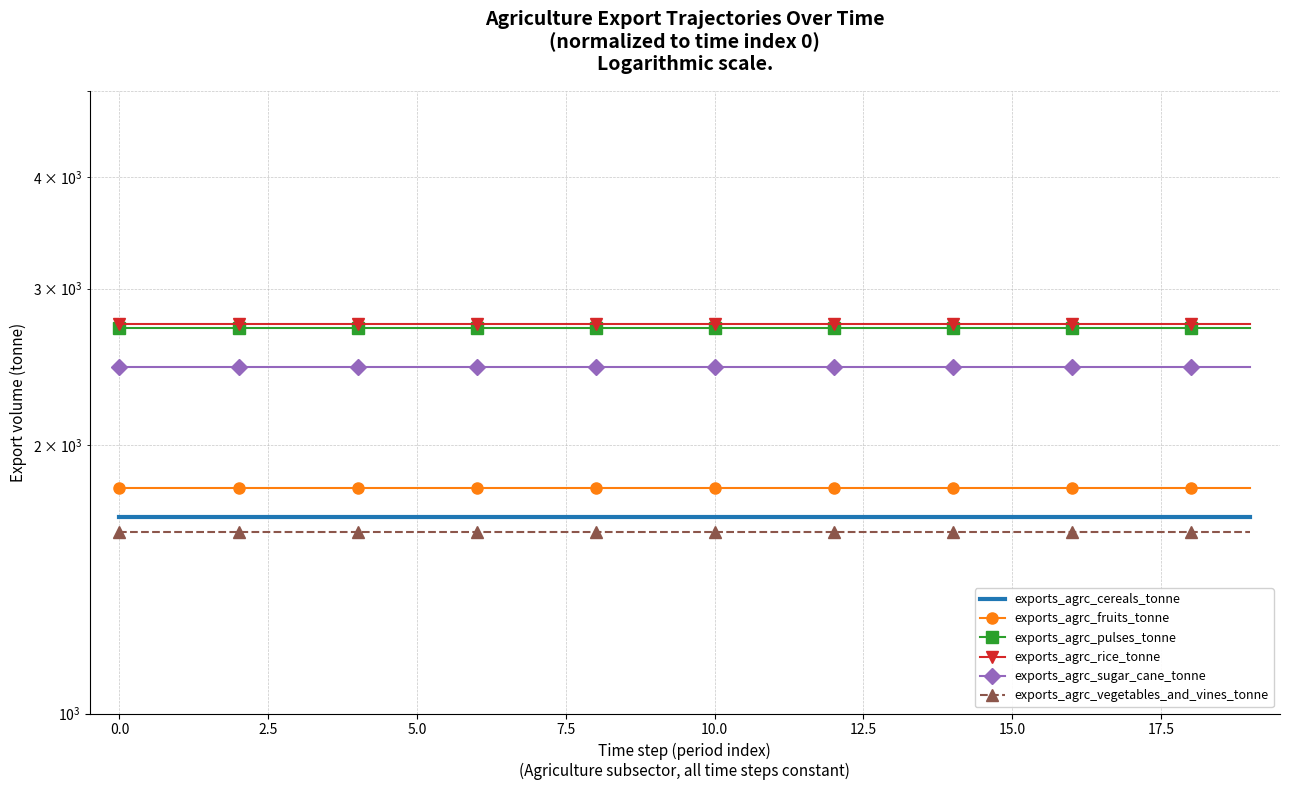

What is the total value across all series at 17?

12940